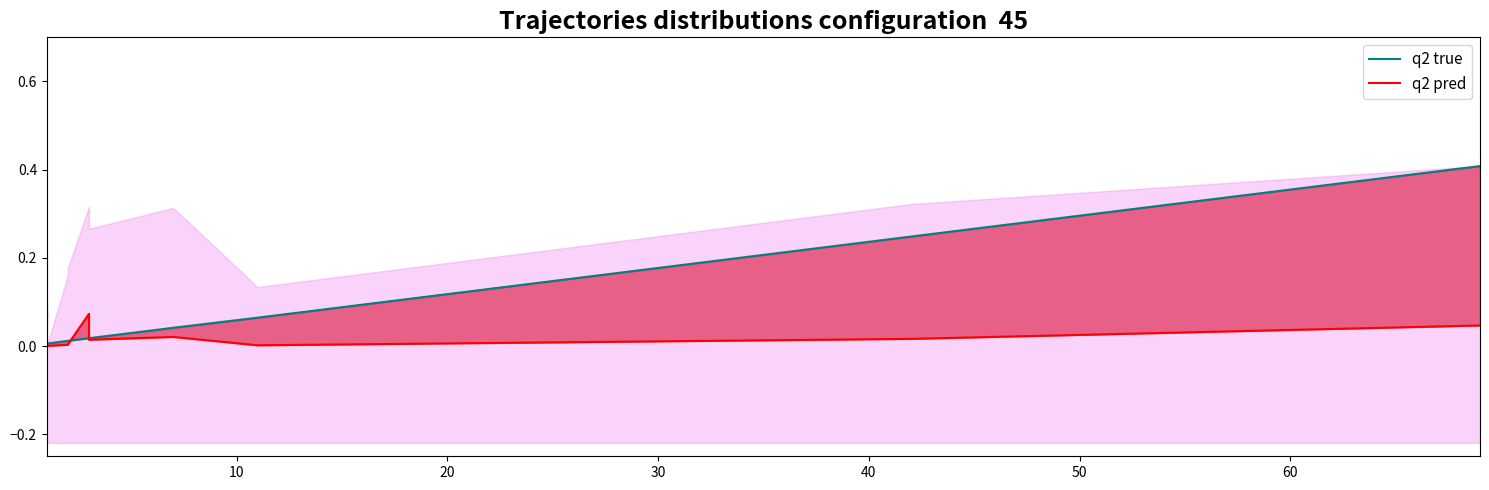

Is the value of q2 pred at 9 greater than the value of q2 true at 20?

No